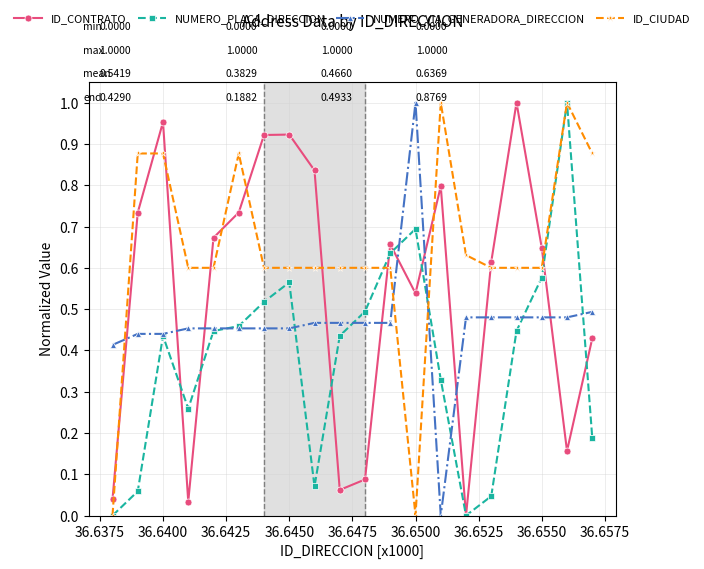

Which series has the largest total across all categories?

ID_CIUDAD